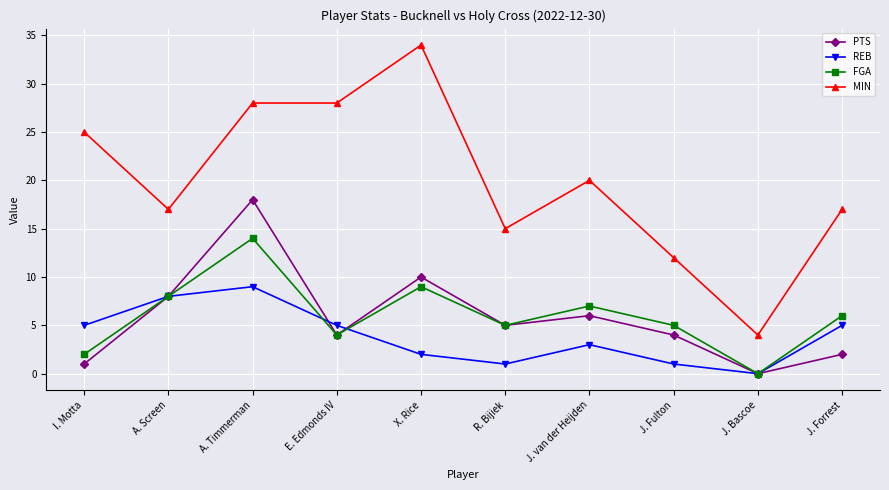

Between I. Motta and J. Fulton, which series saw the biggest shift?

MIN